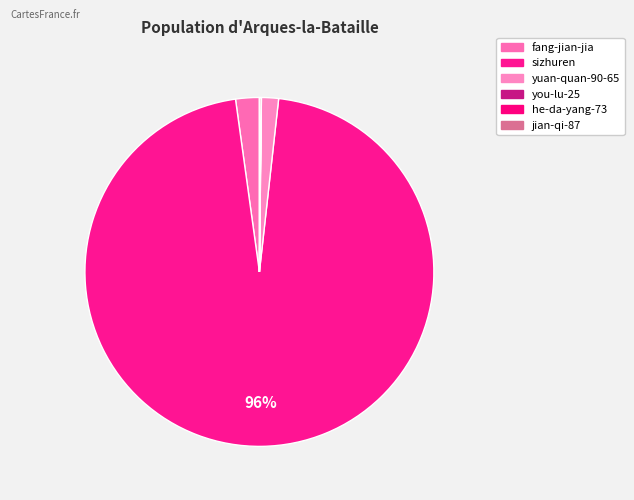

Is the sum of sizhuren and he-da-yang-73 greater than half?

Yes